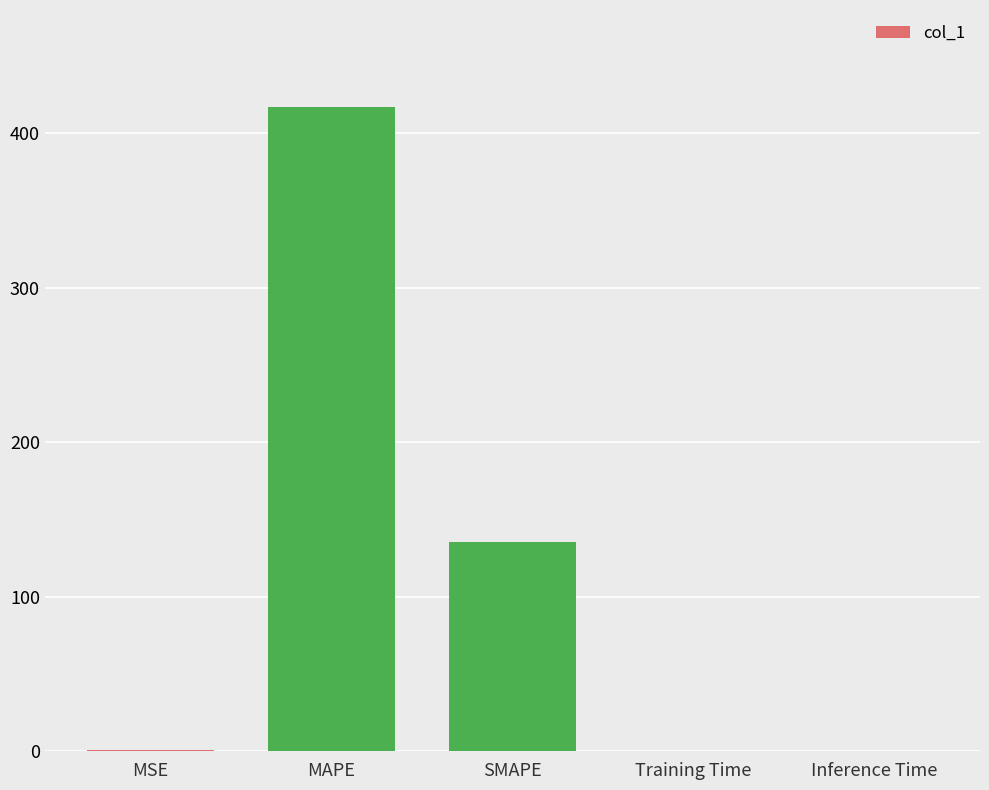

Which has a higher value, SMAPE or Inference Time?

SMAPE